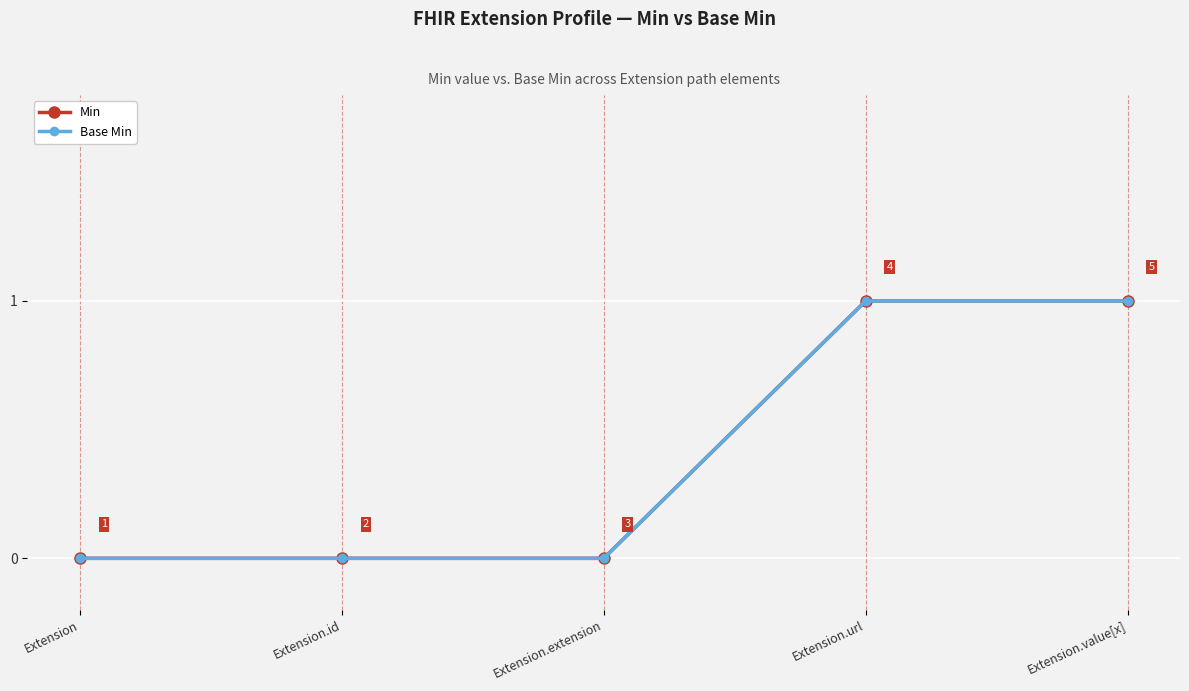

Is this an area chart (filled region under the line)?

No